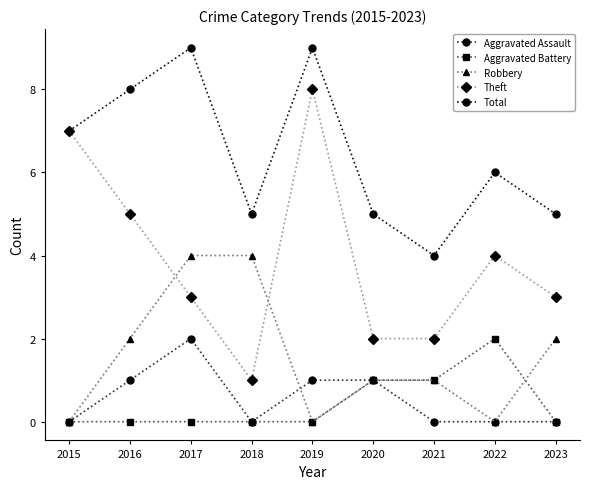

What is the minimum value for Total?

4